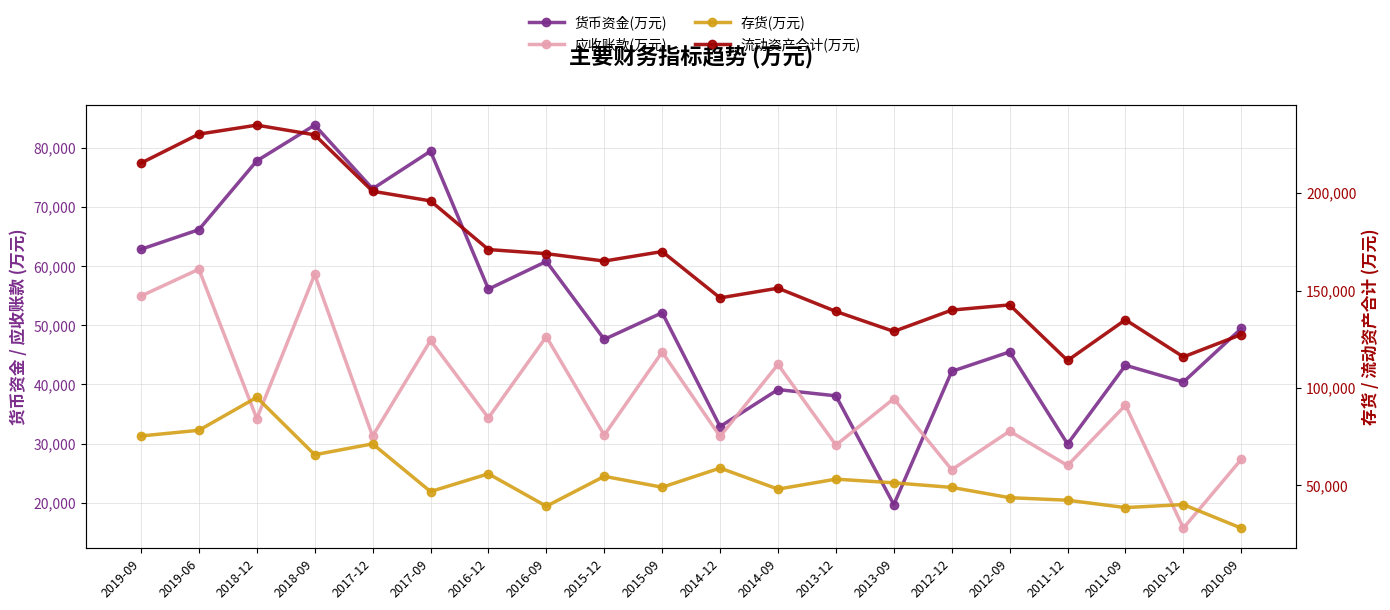

Which series changed the most between 2013-09 and 2010-09?

货币资金(万元)